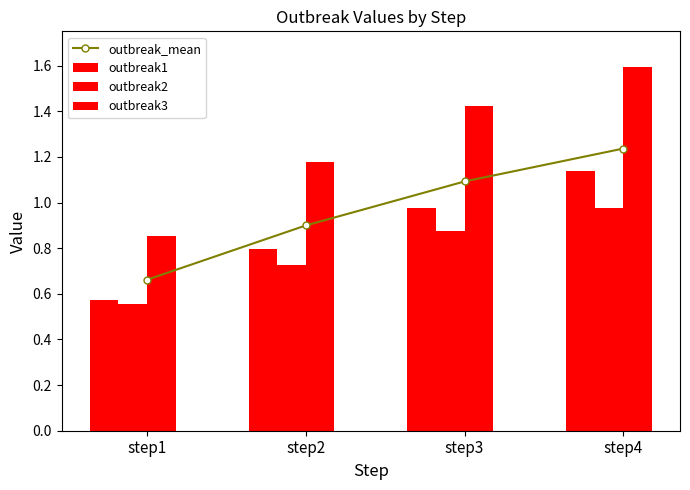

What is the value of the outbreak1 bar at the 1st from the left?

0.6